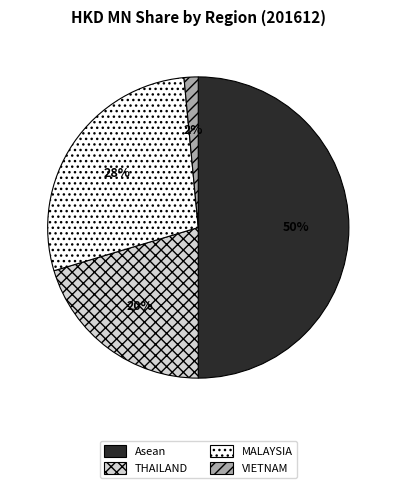

Combined, do VIETNAM and Asean account for over 50%?

Yes